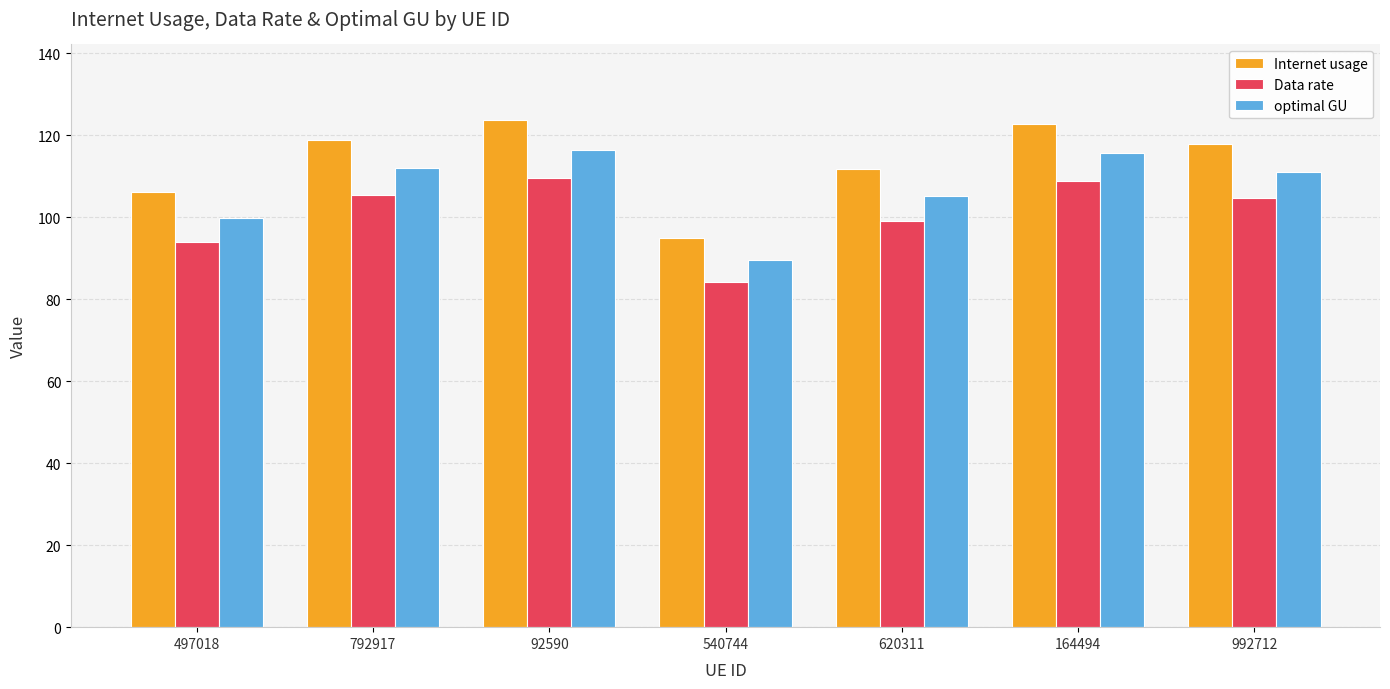

What is the greatest value displayed?

123.7